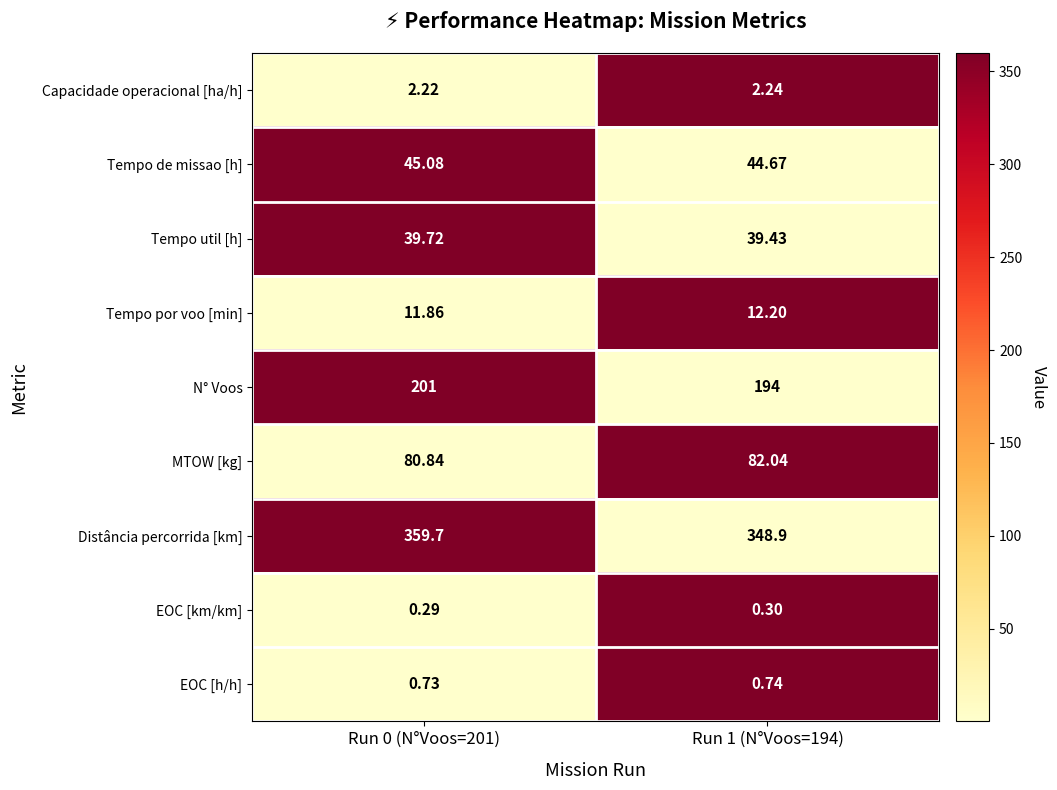

Which series has the largest total across all categories?

Distância percorrida [km]